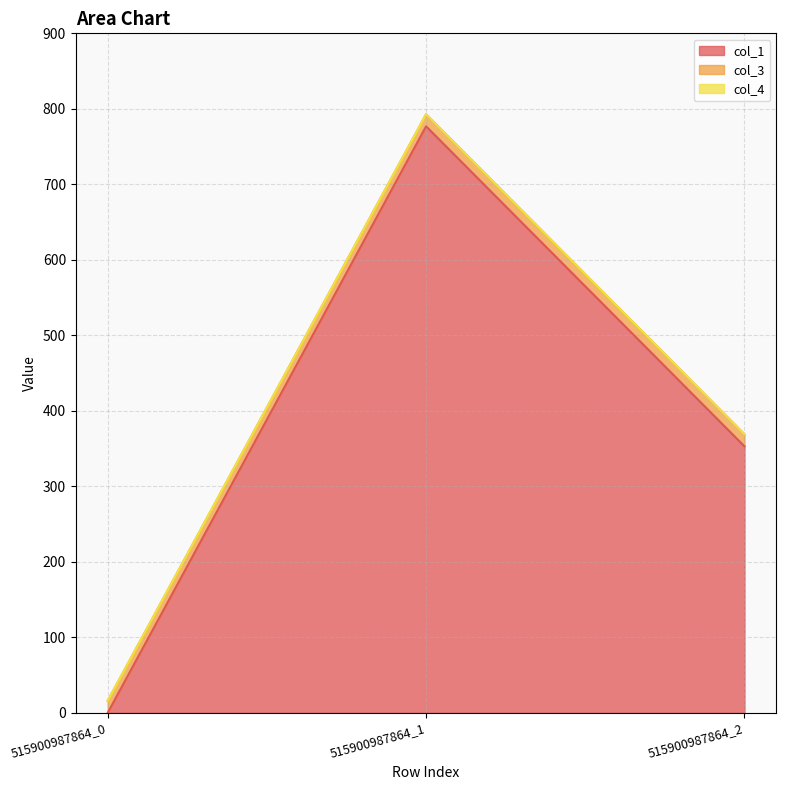

The value of col_3 at 515900987864_1 is 16.0. True or false?

True